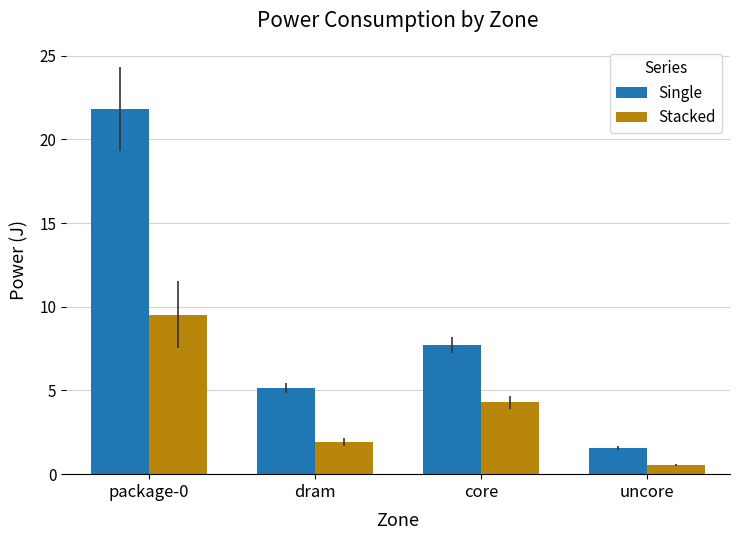

The value of Single at package-0 is 21.8. True or false?

True